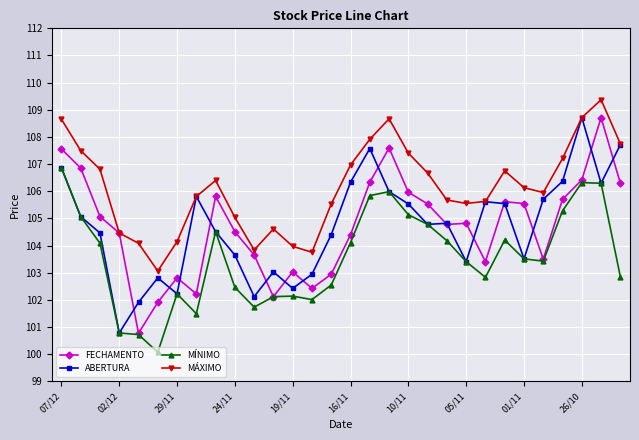

What is the value of the MÁXIMO point at the 29th from the left?

109.4